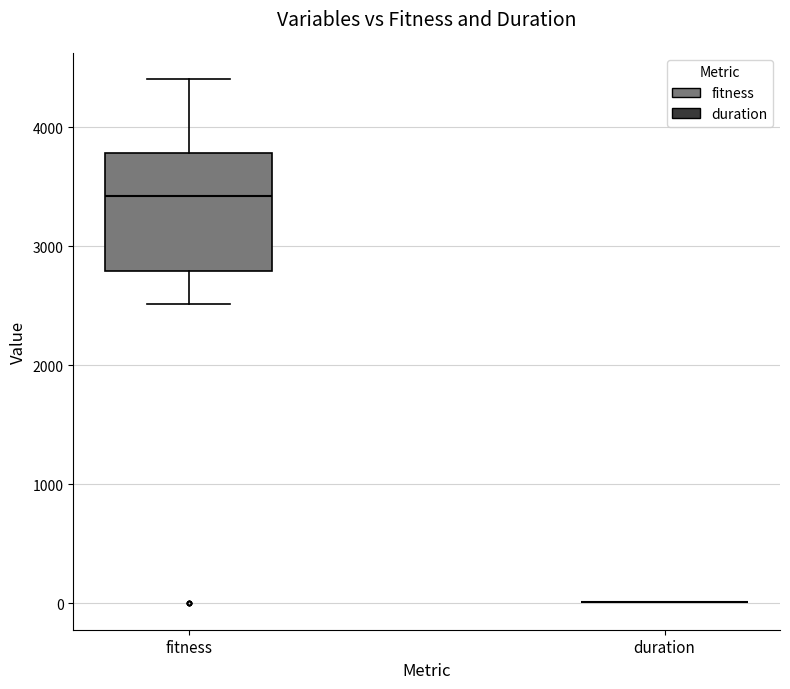

Comparing the boxes themselves (not the whiskers), which one is the tallest?

fitness